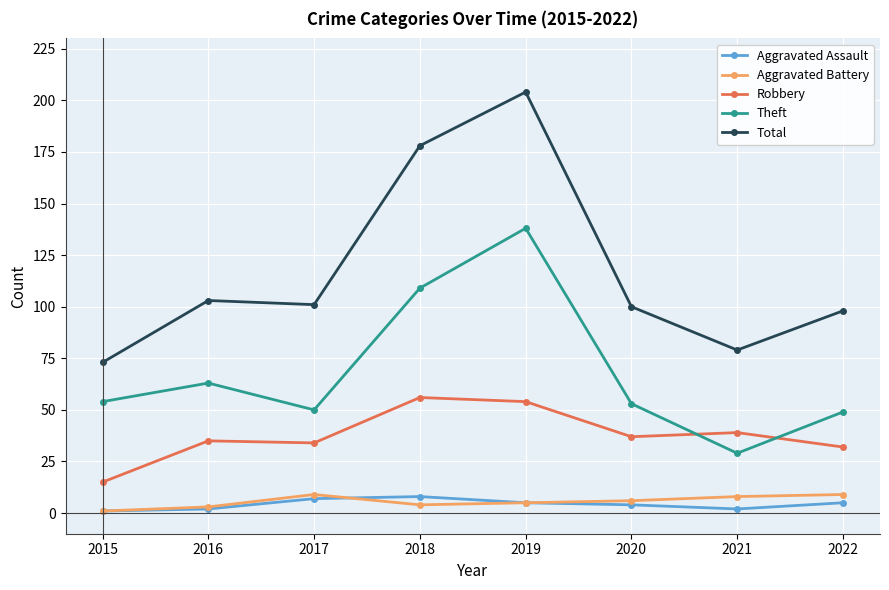

True or false: Aggravated Battery and Robbery cross at least once.

False